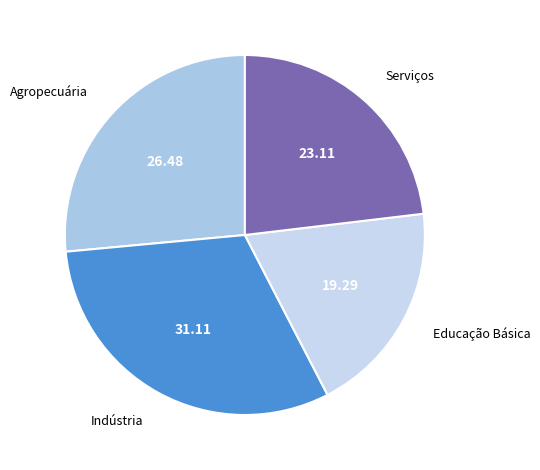

True or false: Serviços accounts for 23% of the total.

True